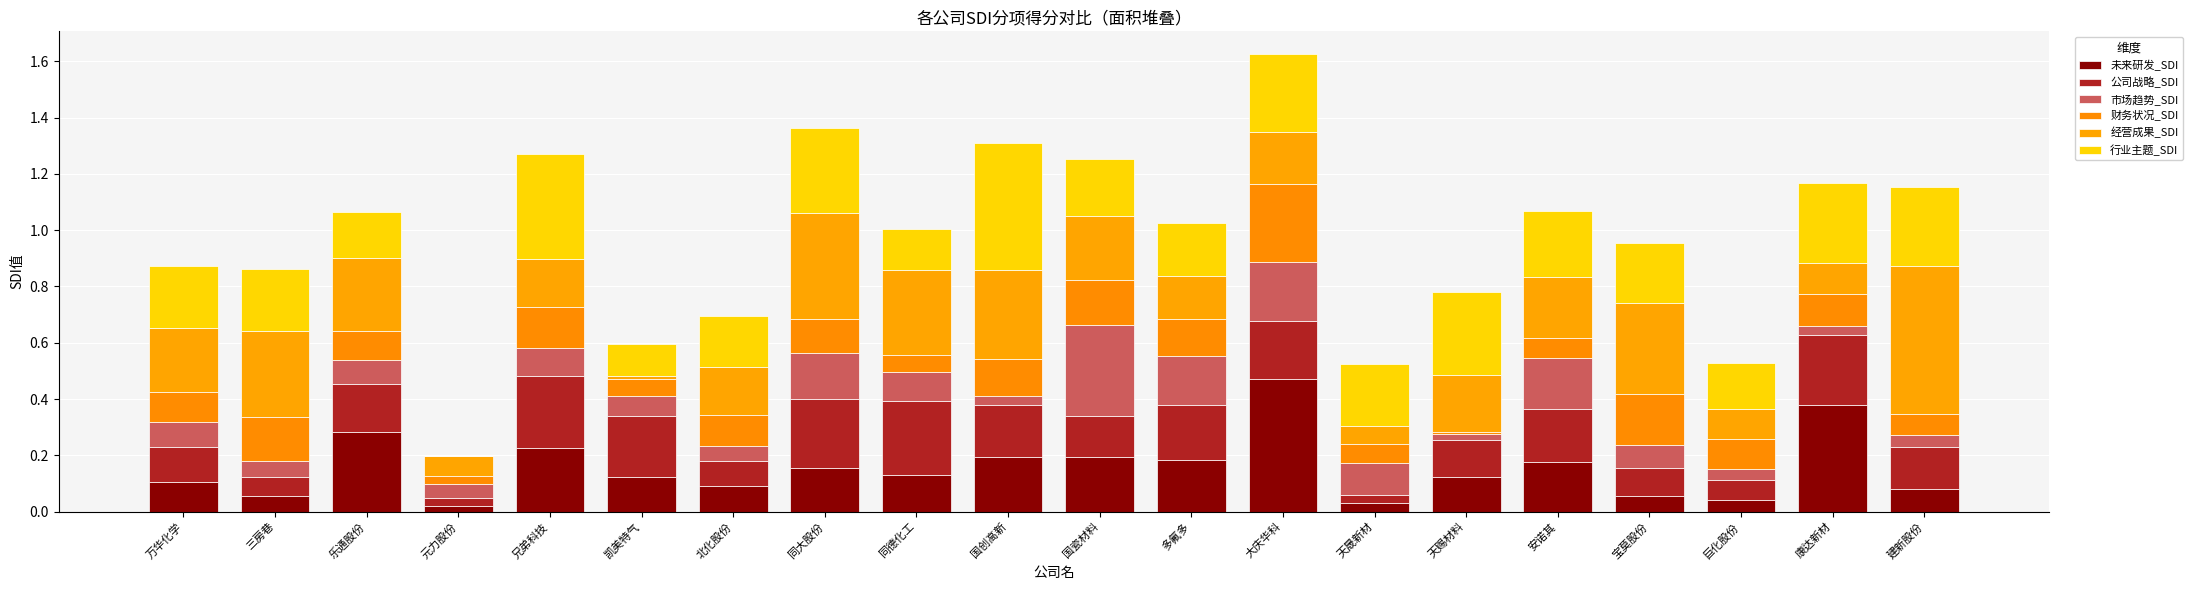

Are the bars horizontal?

No